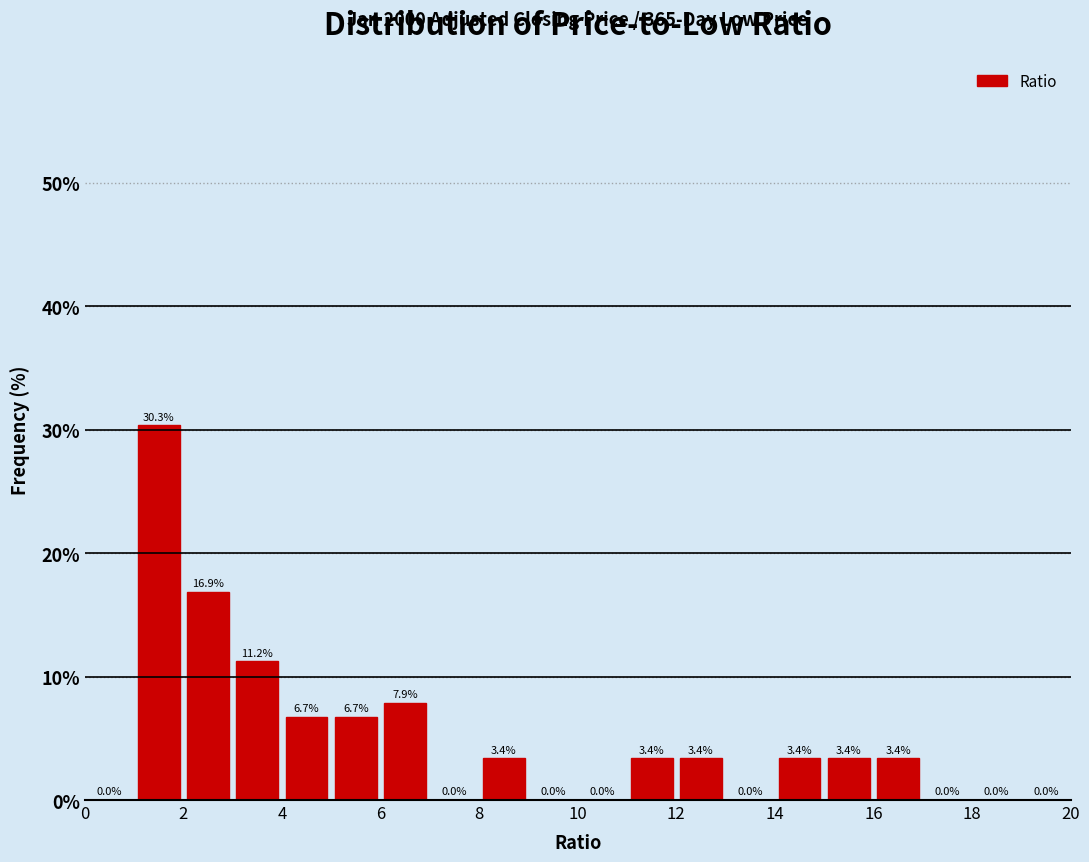

Which range on the x-axis has the tallest bar?

1 to 2